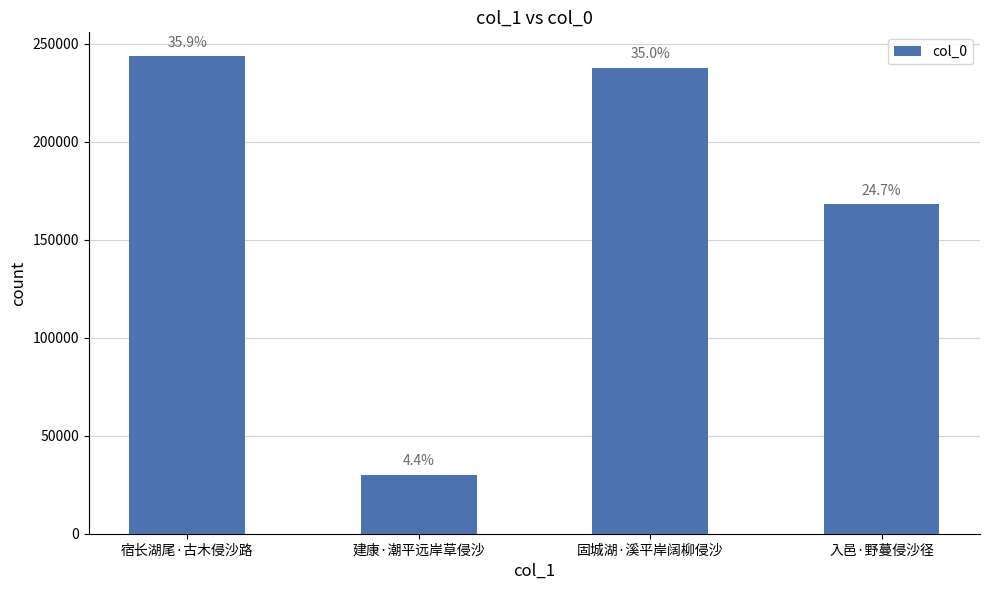

How many bars are there in total?

4